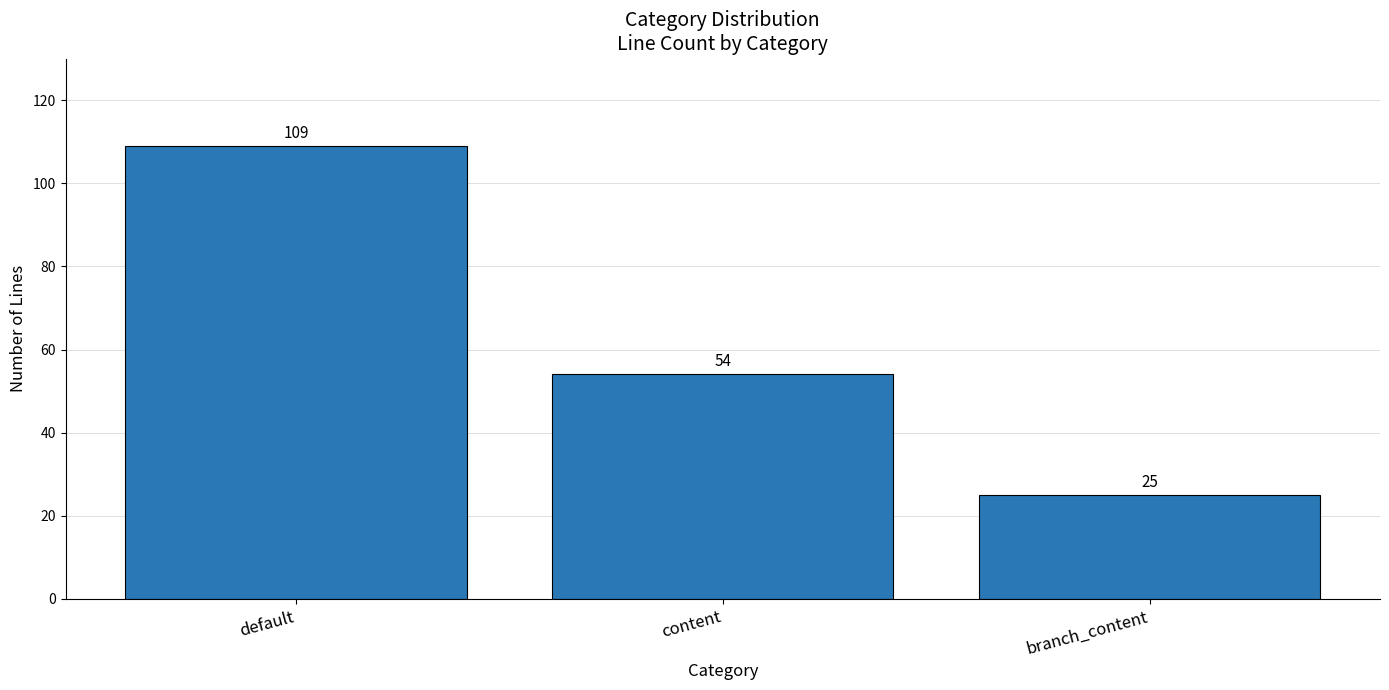

Which label corresponds to the largest value in the chart?

default